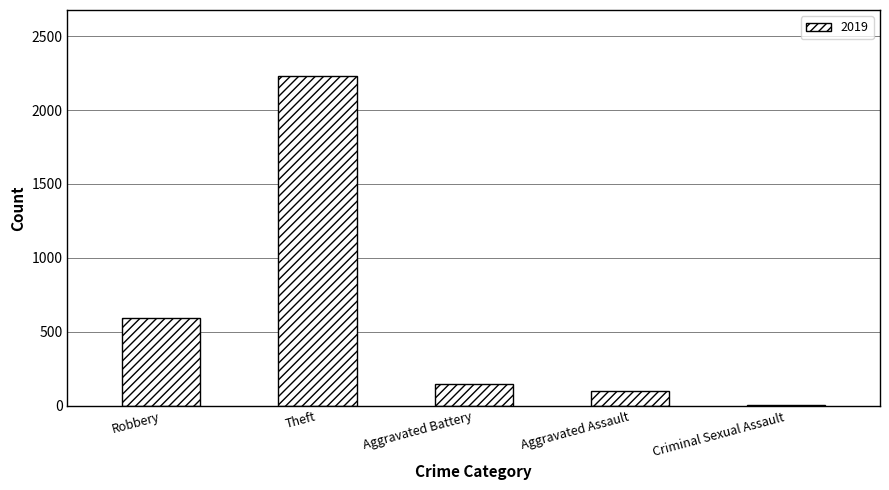

The value at Aggravated Battery is 148. True or false?

True